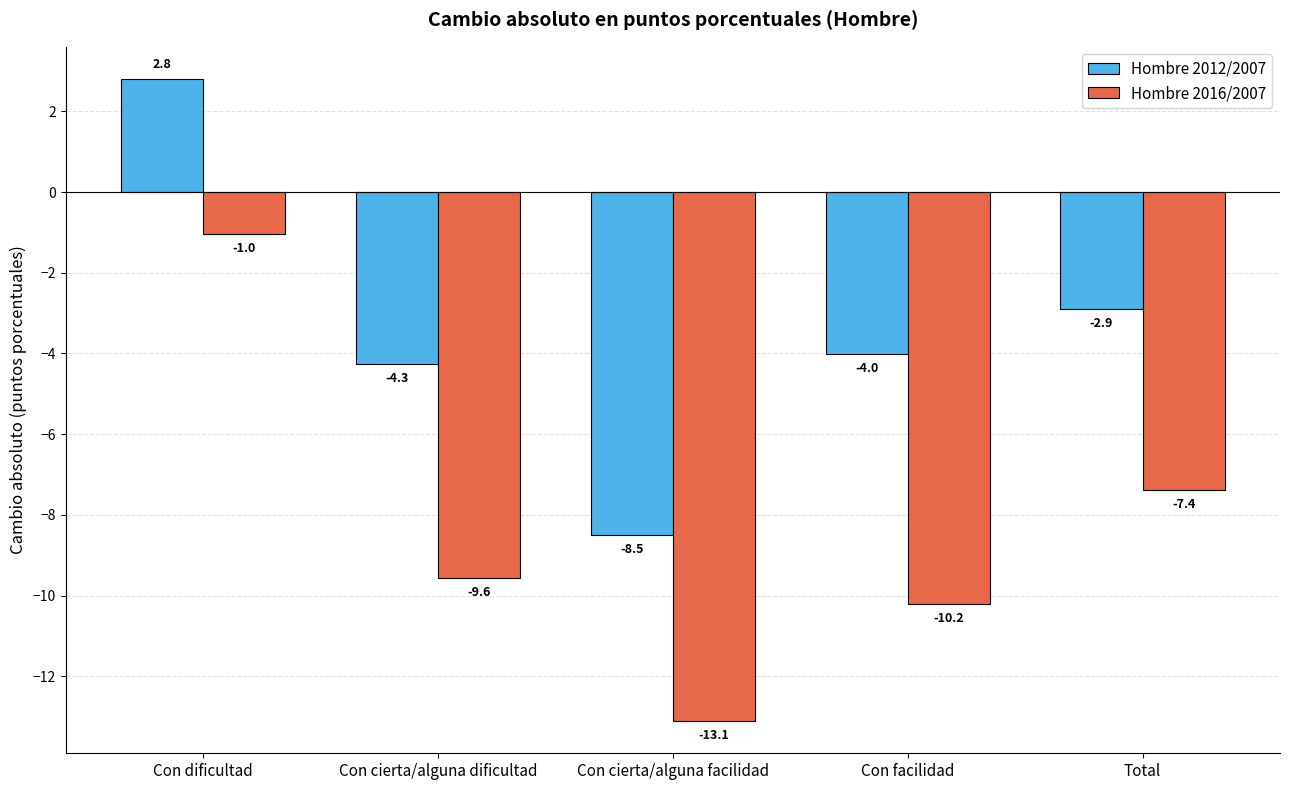

Does the chart contain stacked bars?

No